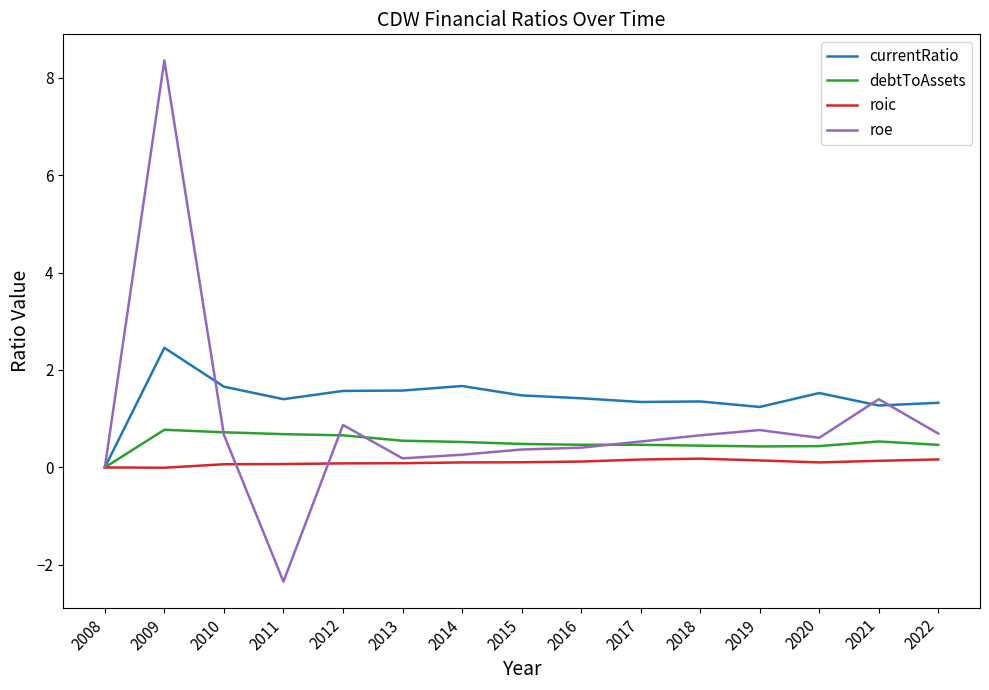

Between 2017 and 2021, which series saw the biggest shift?

roe